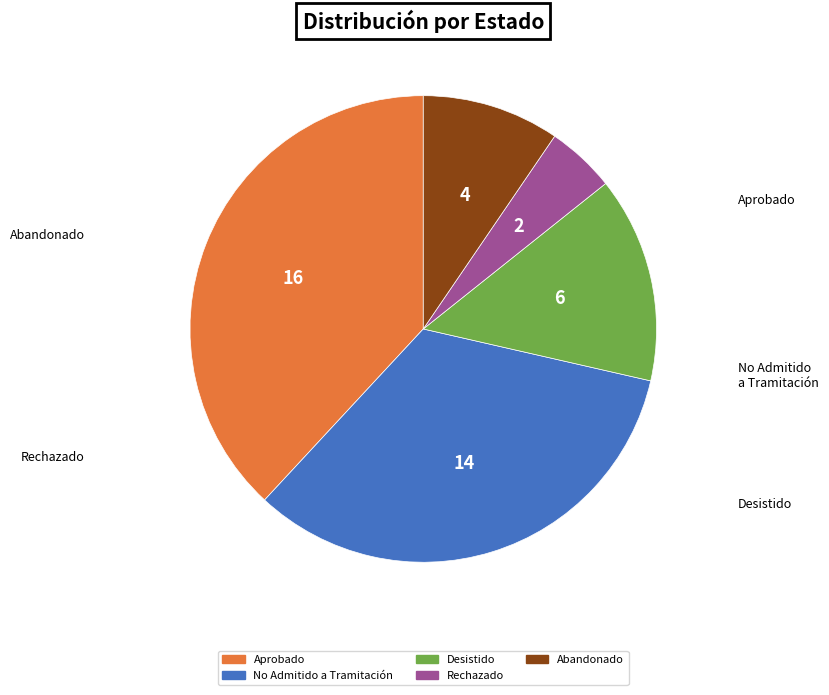

Which has a higher value, Rechazado or Aprobado?

Aprobado